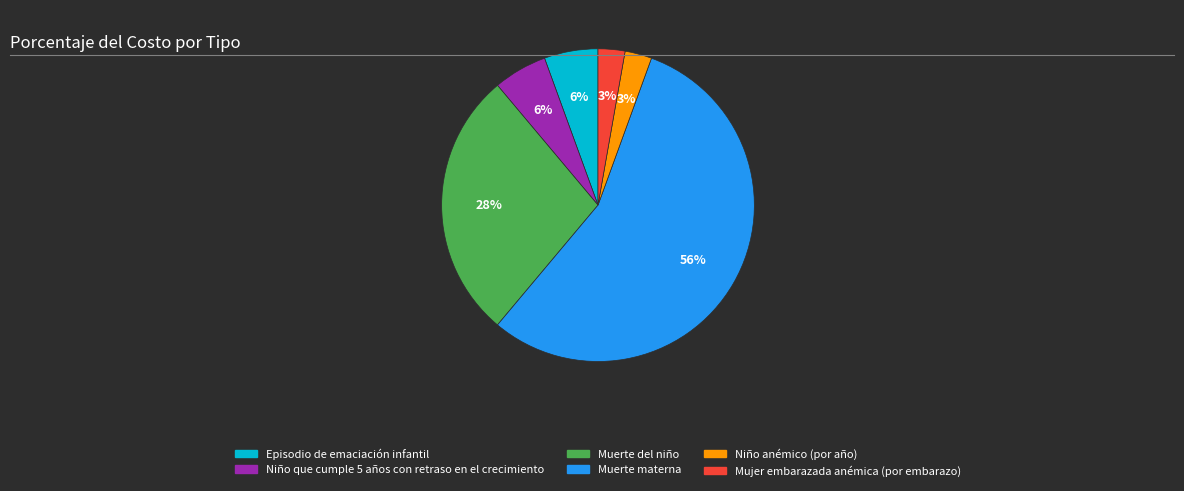

What percentage is the Episodio de emaciación infantil slice, to the nearest percent?

6%